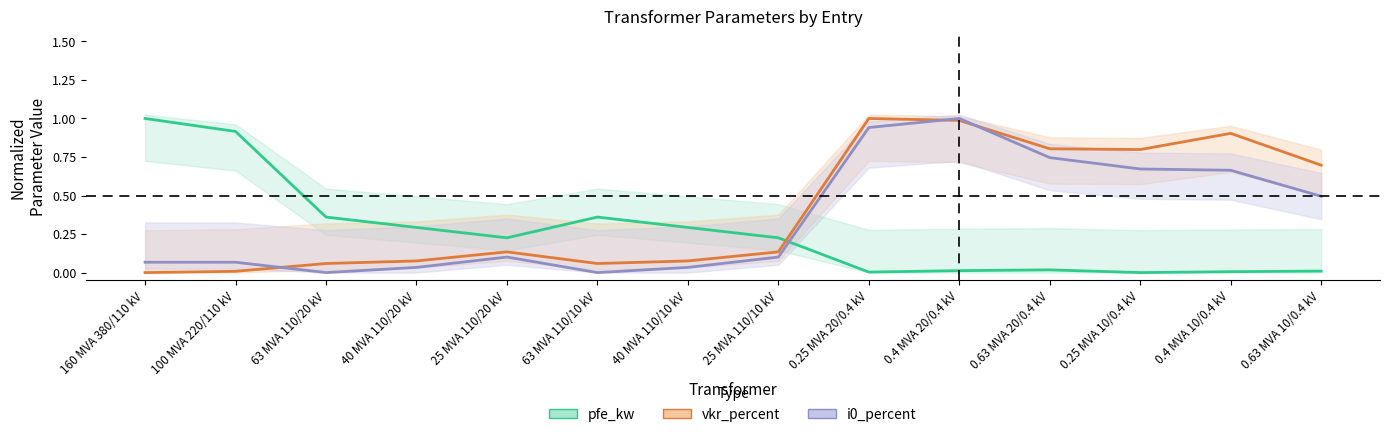

List the series in order of their peak value, lowest first.

pfe_kw, vkr_percent, i0_percent